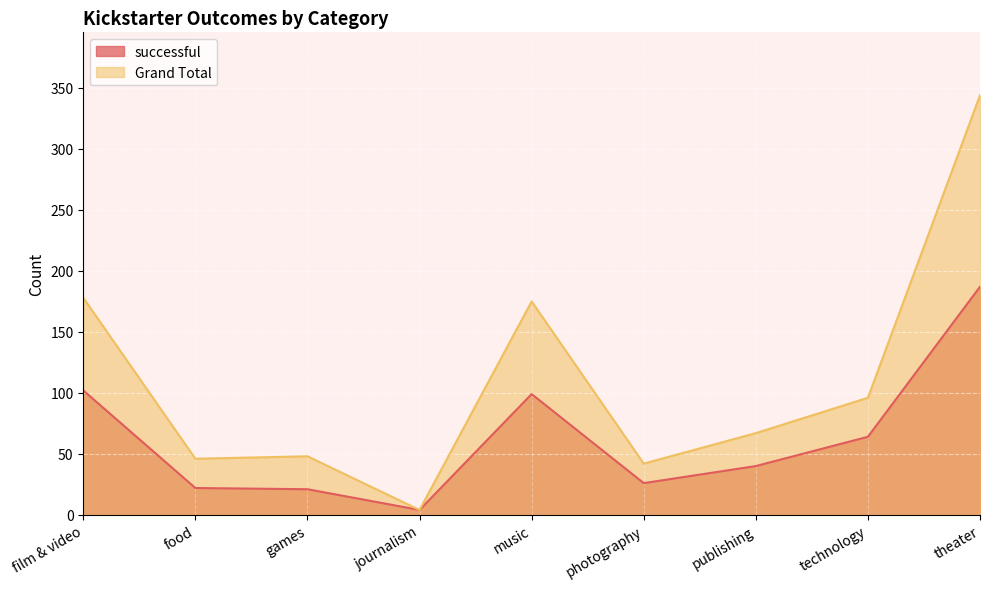

Reading left to right, transcribe all the data shown in this chart.

successful: 102	22	21	4	99	26	40	64	187
Grand Total: 178	46	48	4	175	42	67	96	344